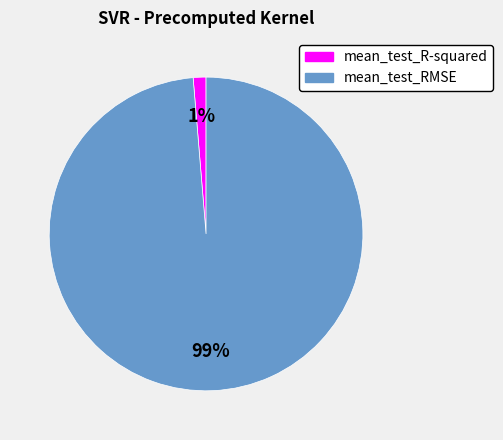

How many slices are in this pie chart?

2